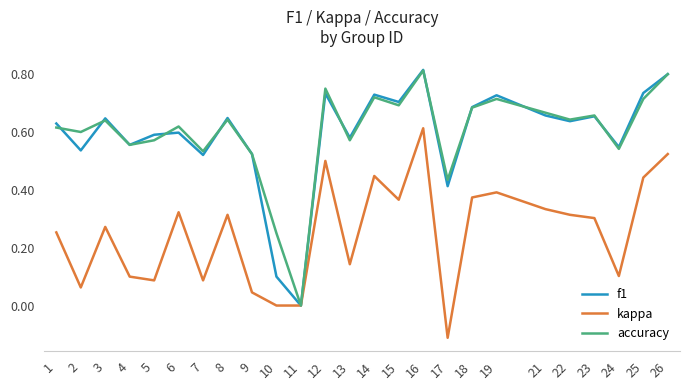

Which series has the largest range (max minus min)?

f1